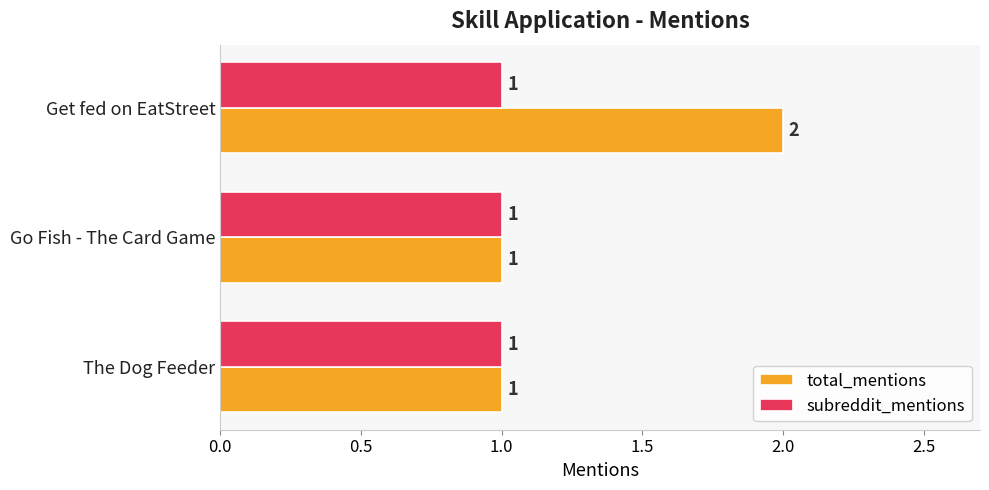

Rank the series by their maximum value, from highest to lowest.

total_mentions, subreddit_mentions